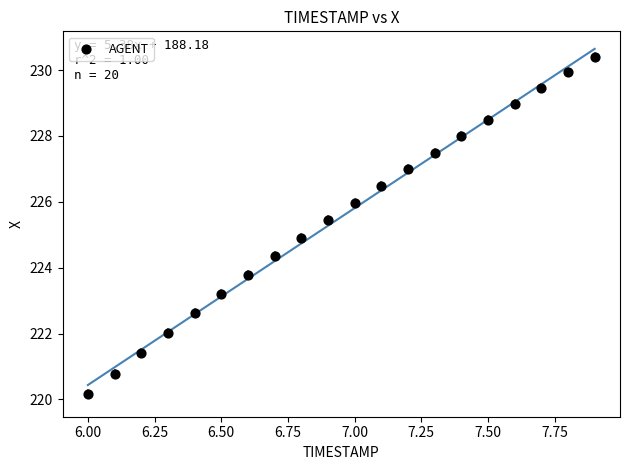

What is the range of Y values (max minus min)?

10.3